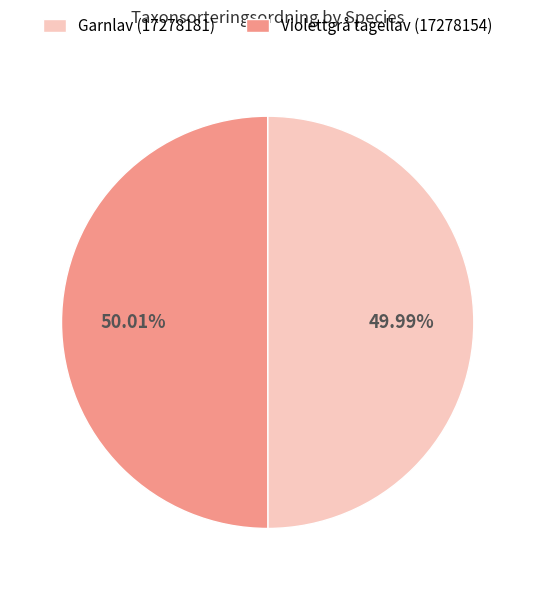

Is there any slice that represents more than half of the pie?

Yes